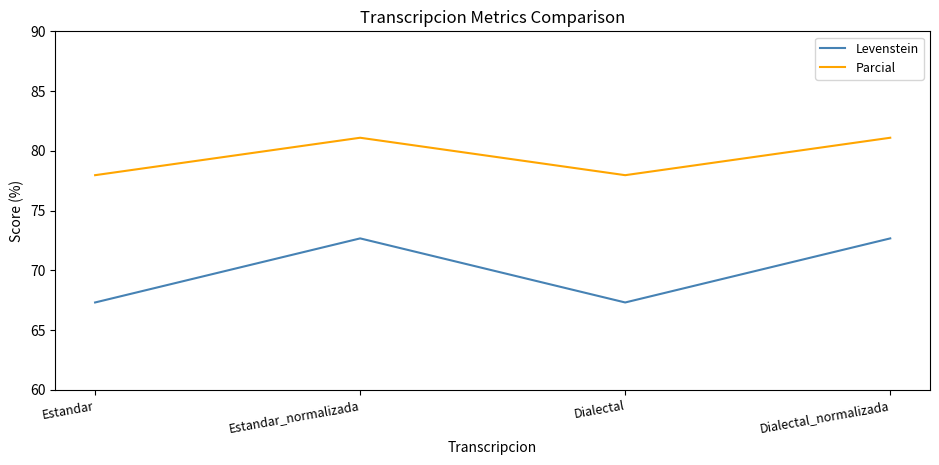

What is the spread (max minus min) of values at Dialectal_normalizada?

8.4